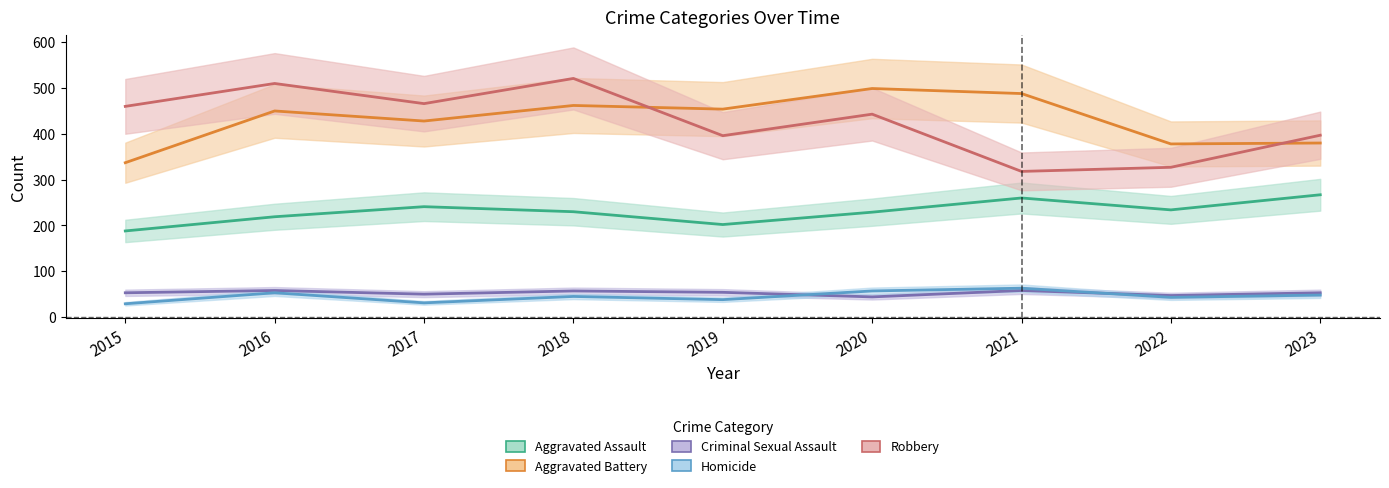

List the labels in order of Aggravated Battery value, smallest first.

2015, 2022, 2023, 2017, 2016, 2019, 2018, 2021, 2020